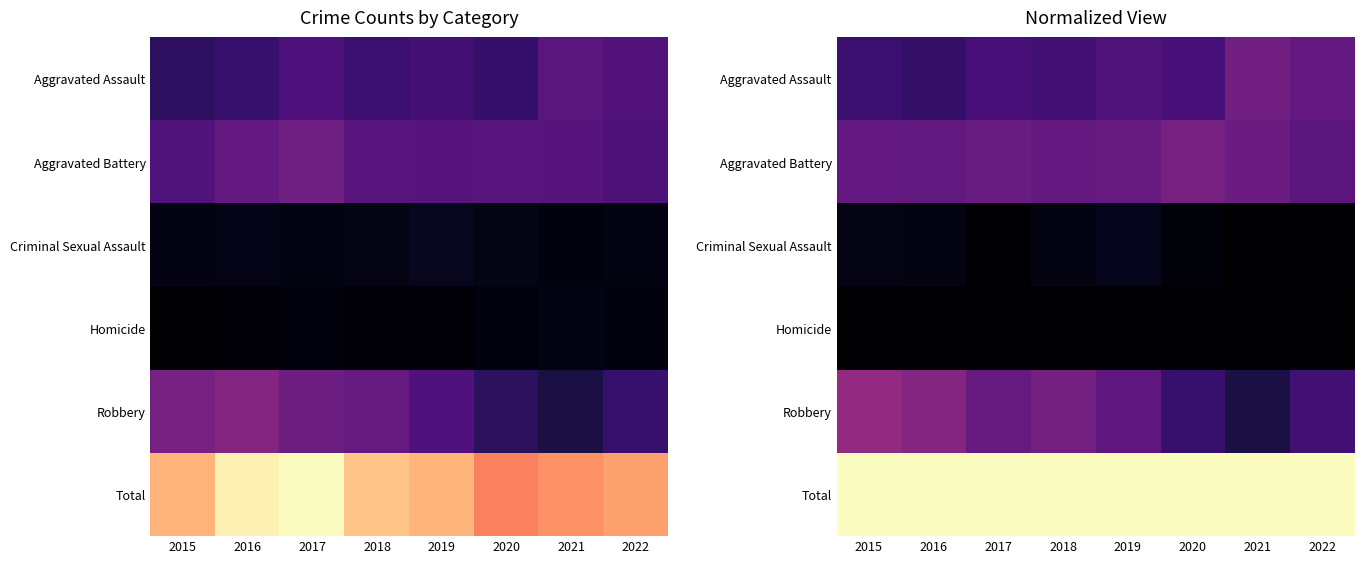

Between 2019 and 2016, which is larger?

2019